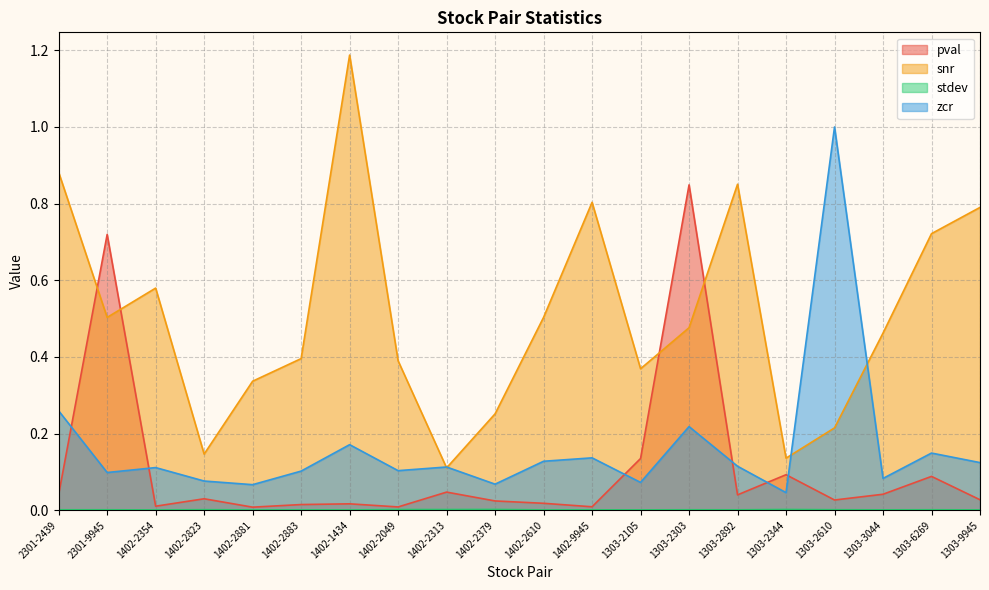

What is the total value across all series at 1303-9945?

0.9